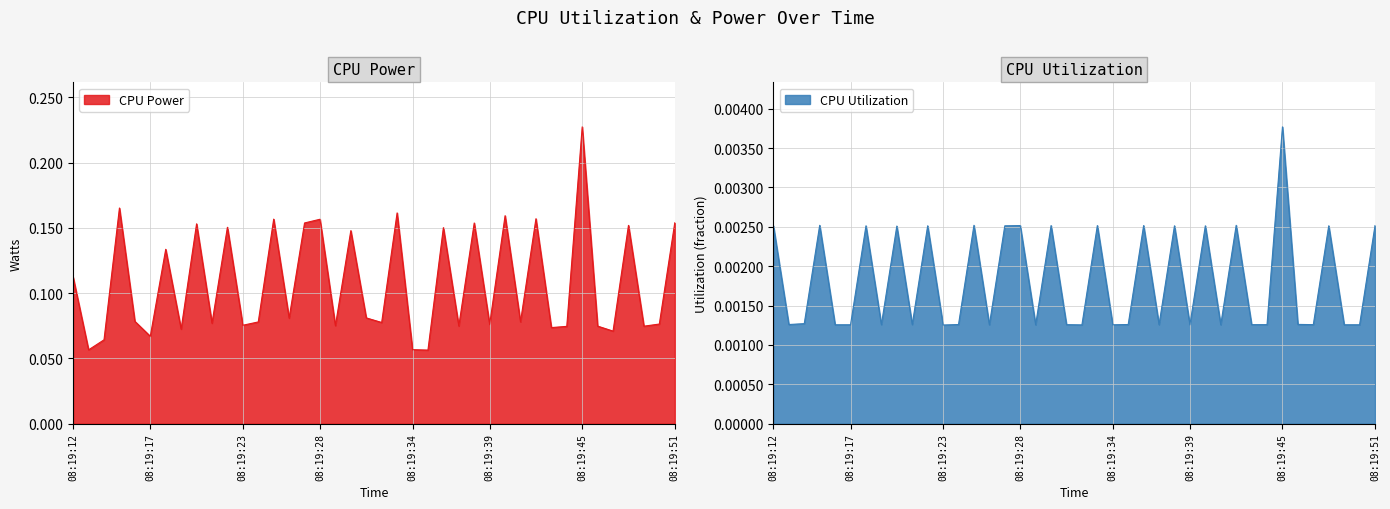

At which category does the chart reach its minimum across all series?

08:19:23